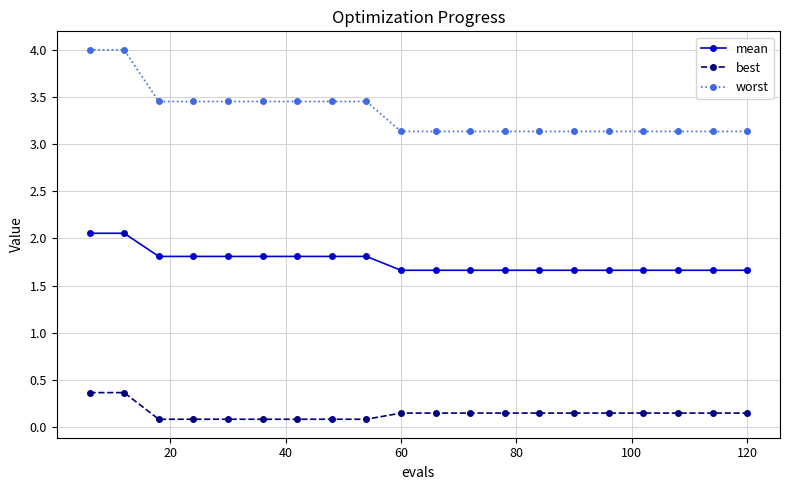

True or false: mean and worst cross at least once.

False